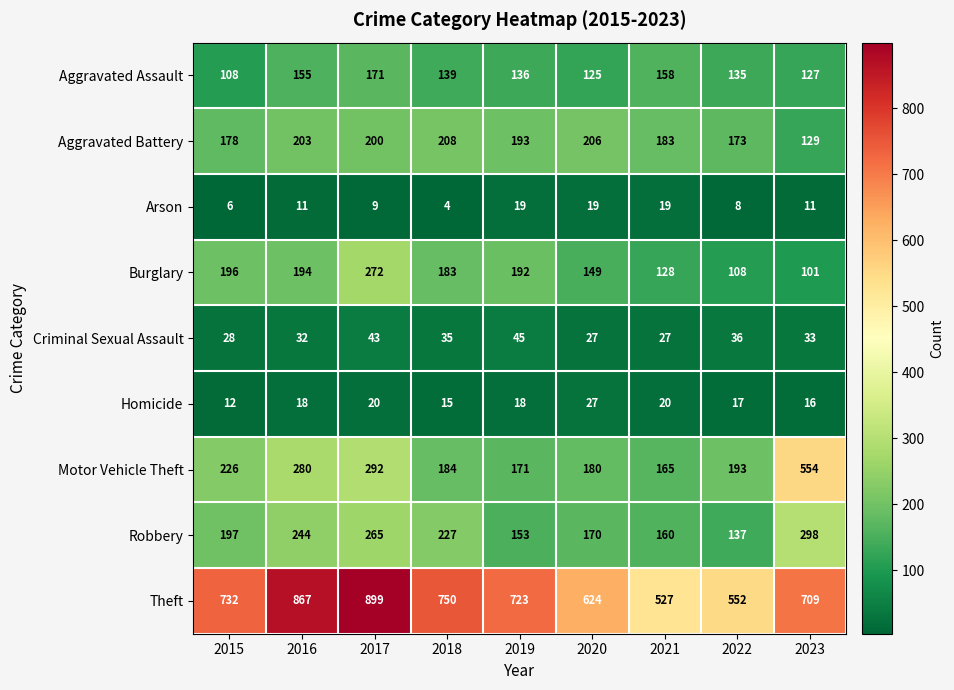

Which series has the largest total across all categories?

Theft